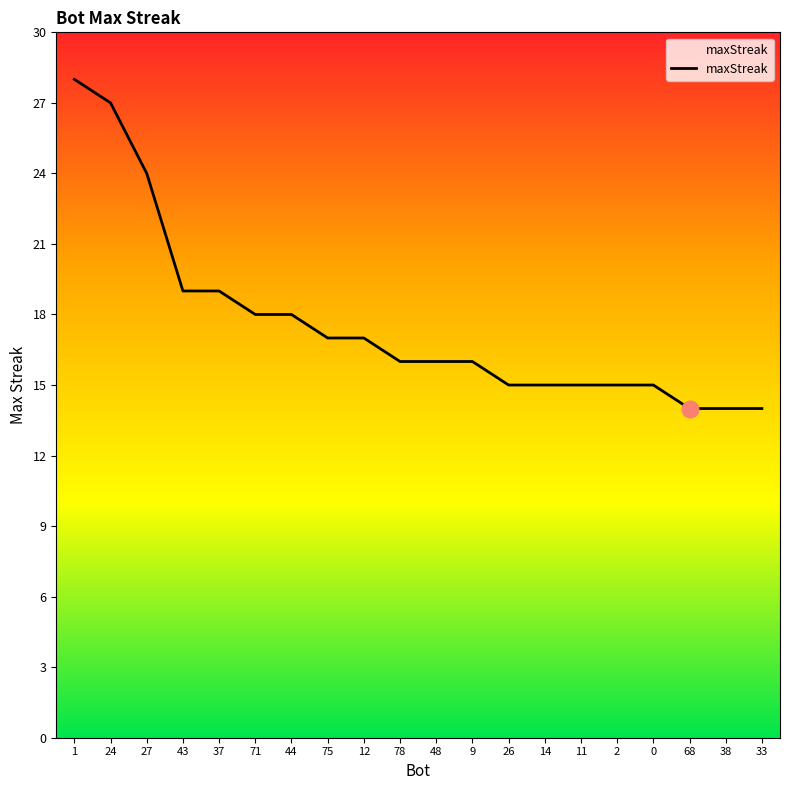

What is the change in value from 27 to 2?

-9